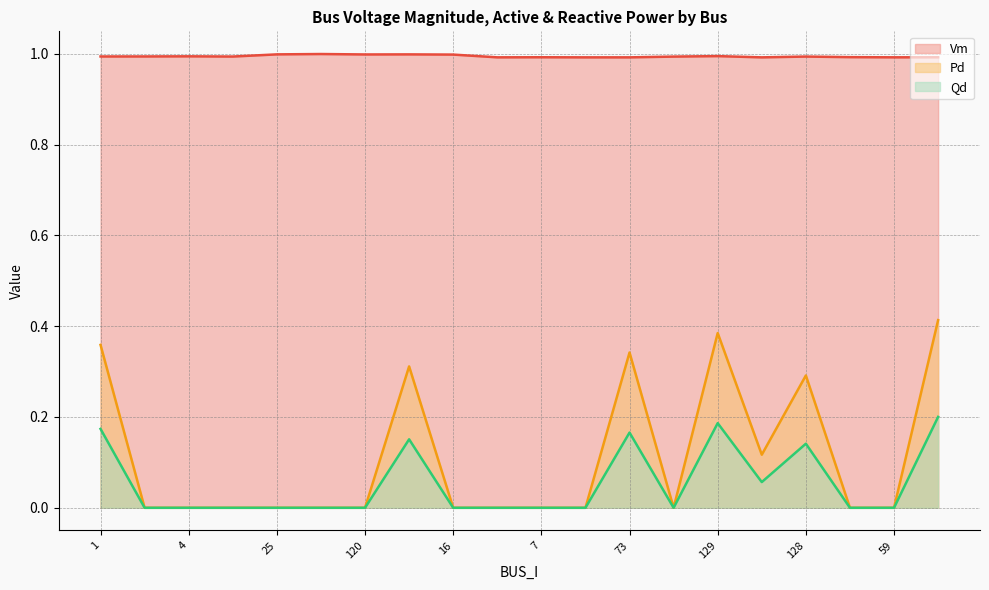

What is the label of the 4th point from the left?

6